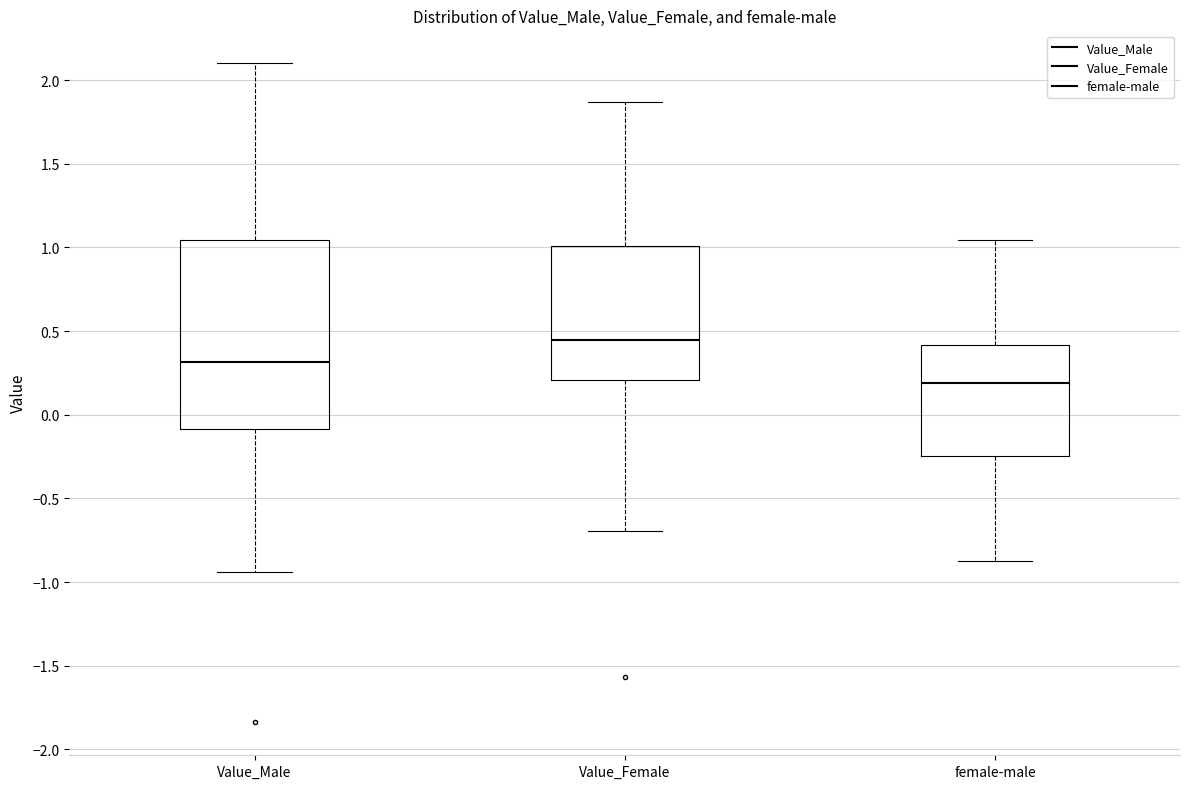

Which box's median line is the highest?

Value_Female